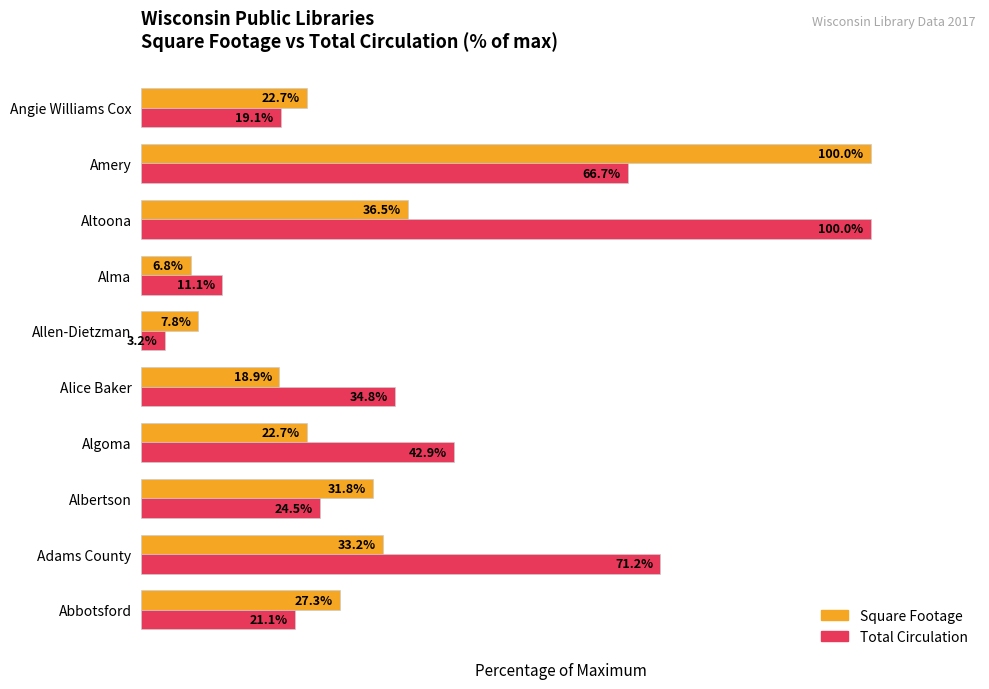

List the labels in order of Total Circulation value, smallest first.

Allen-Dietzman, Alma, Angie Williams Cox, Abbotsford, Albertson, Alice Baker, Algoma, Amery, Adams County, Altoona